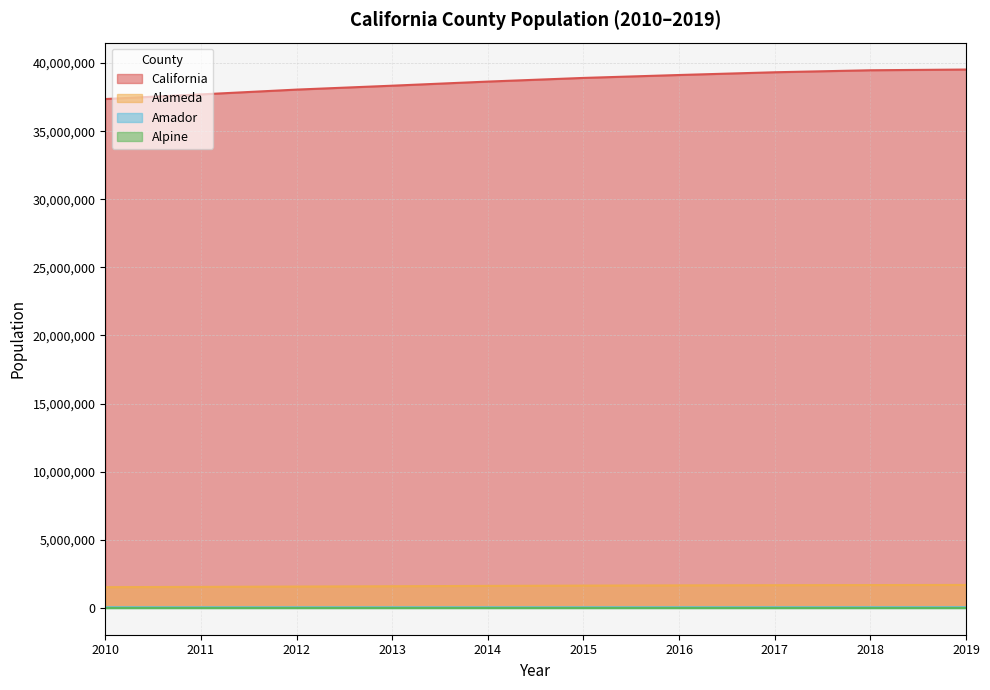

At 2015, list the series in order from largest to smallest.

California, Alameda, Amador, Alpine